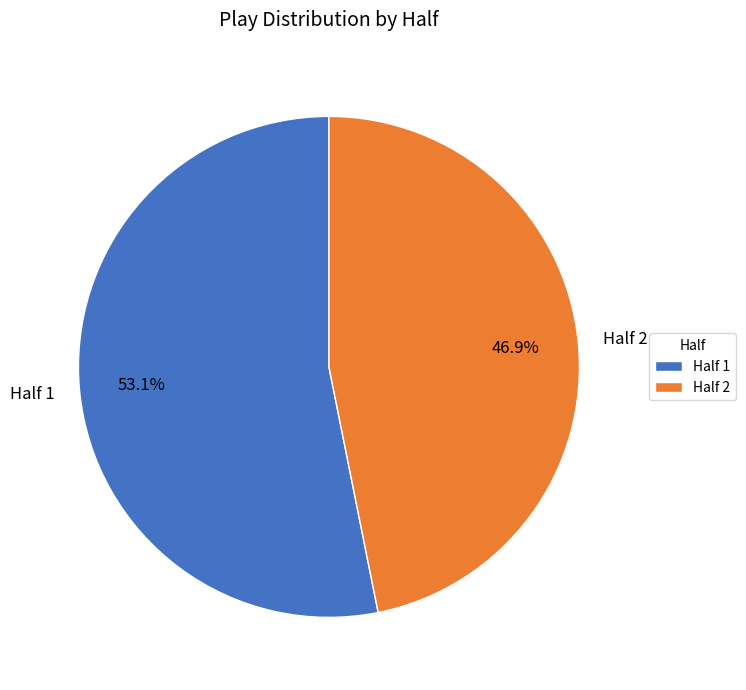

Approximately how many times larger is the value at Half 1 compared to Half 2?

1.1